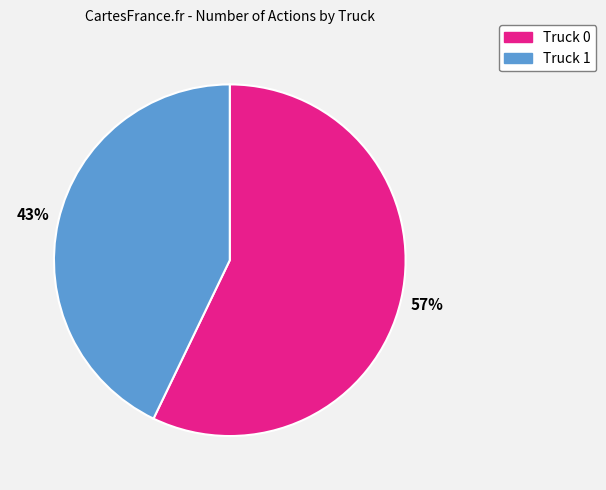

What is the smallest slice in the pie chart?

Truck 1